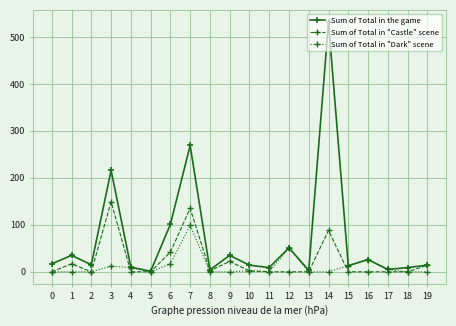

How many values in the Sum of Total in the game series are below 15?

10